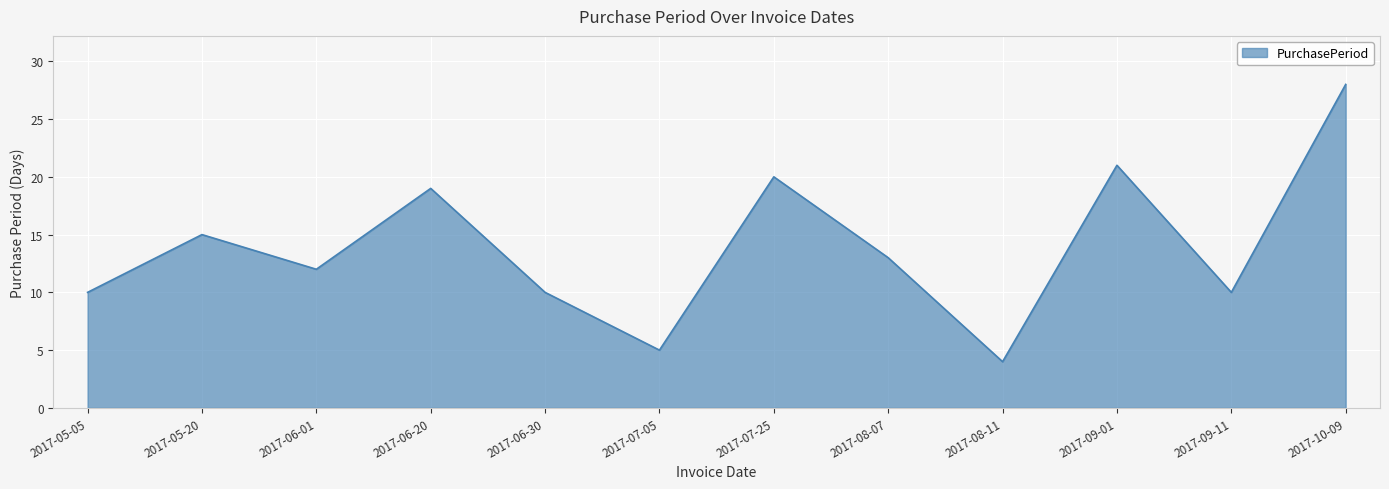

Between 2017-08-11 and 2017-09-11, which is larger?

2017-09-11